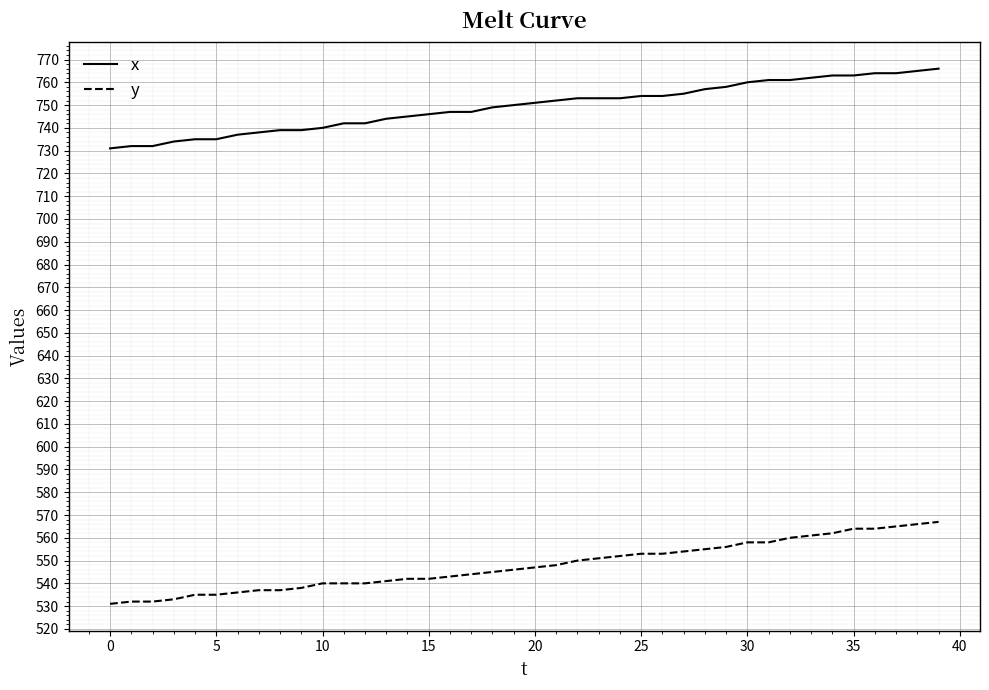

Which series has the widest spread of values?

y